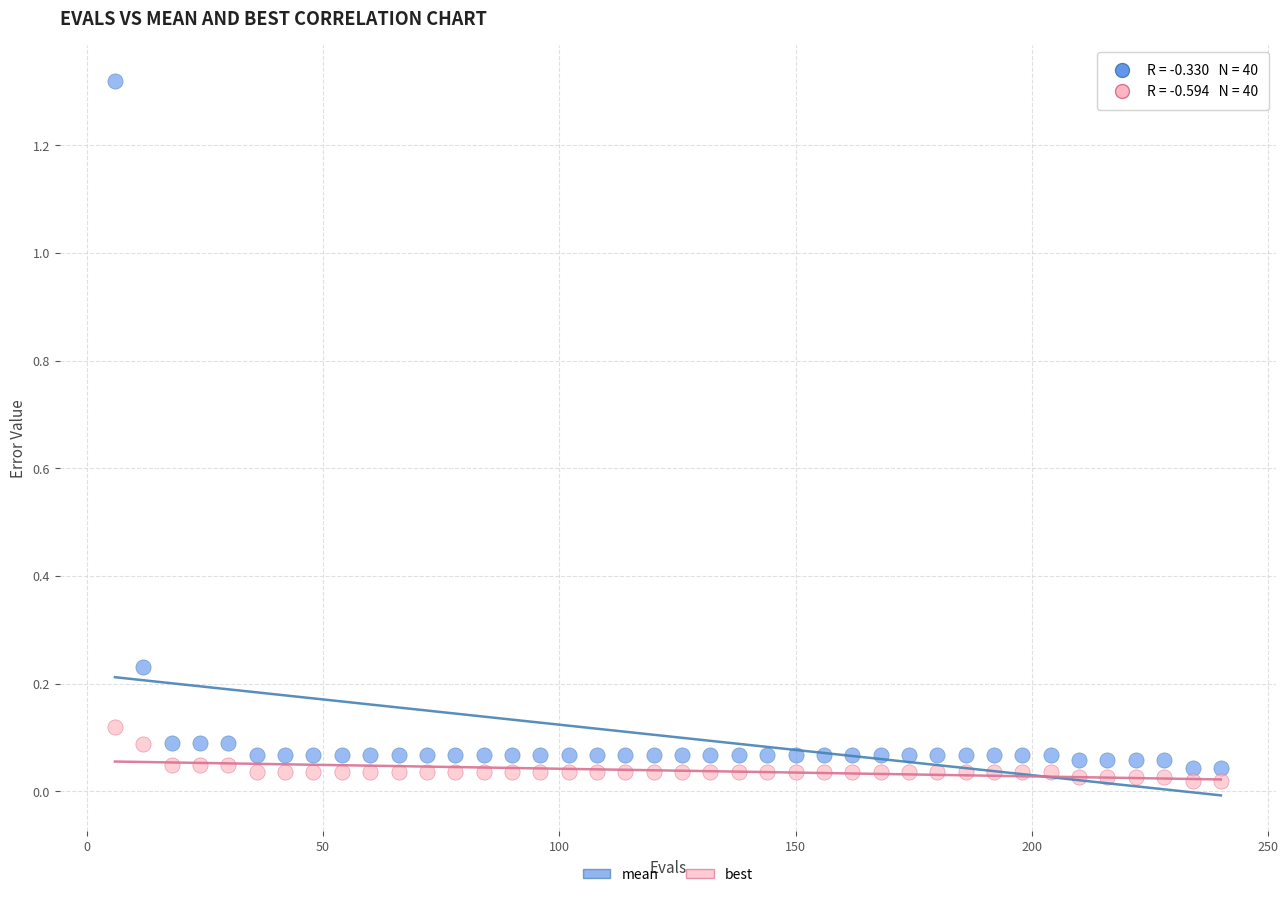

Which series reaches the minimum Y coordinate?

best